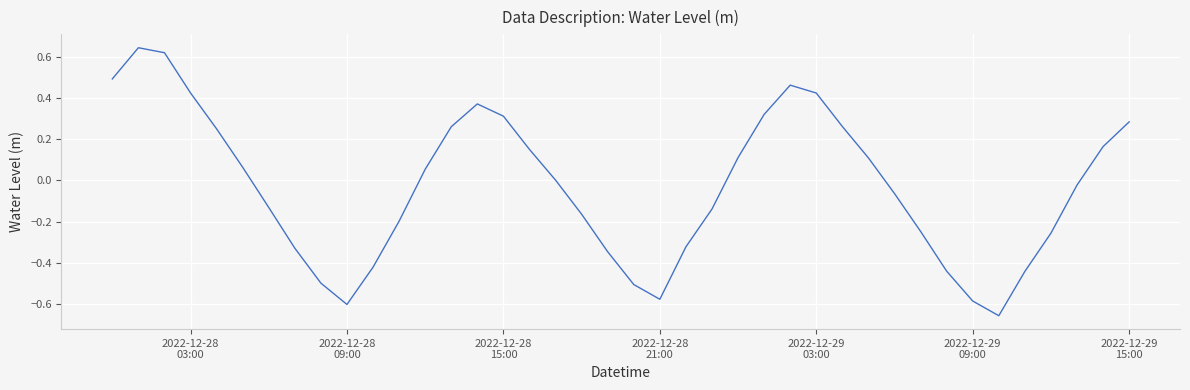

How many interior local peaks (higher than both neighbors) does the data have?

3